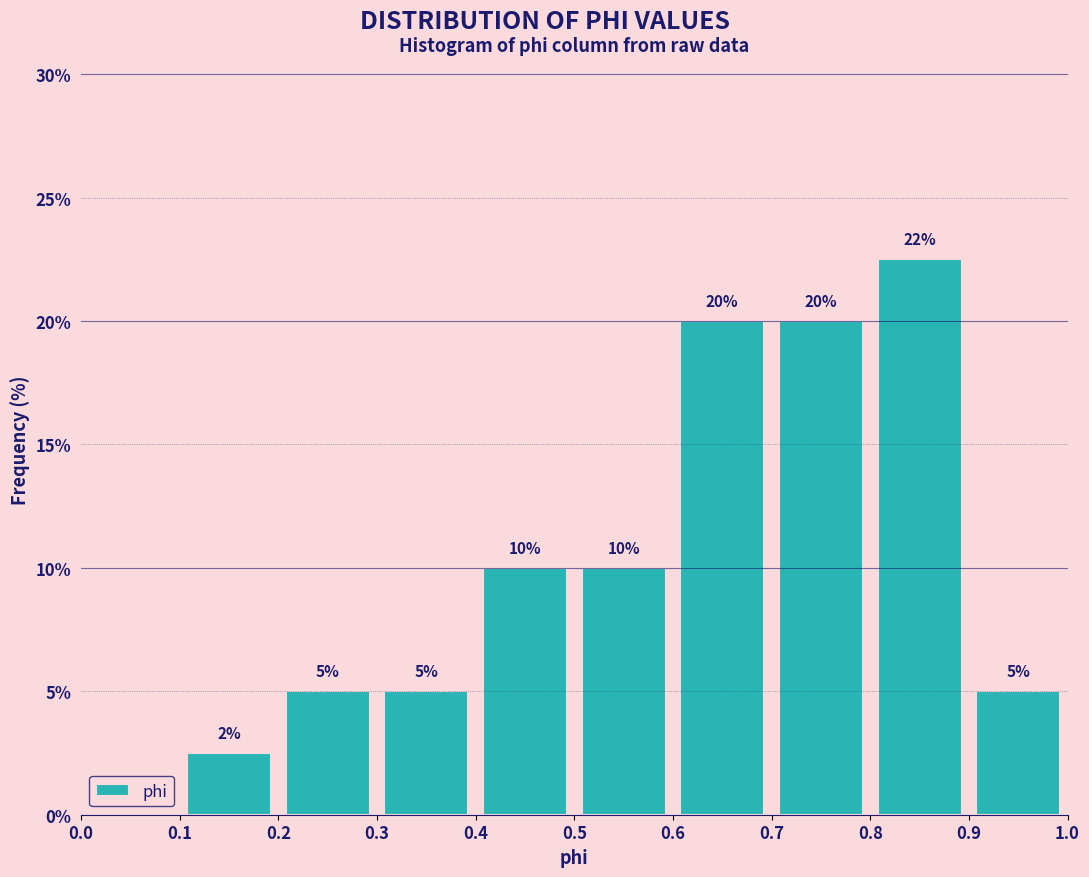

Which range on the x-axis has the tallest bar?

0.8 to 0.9